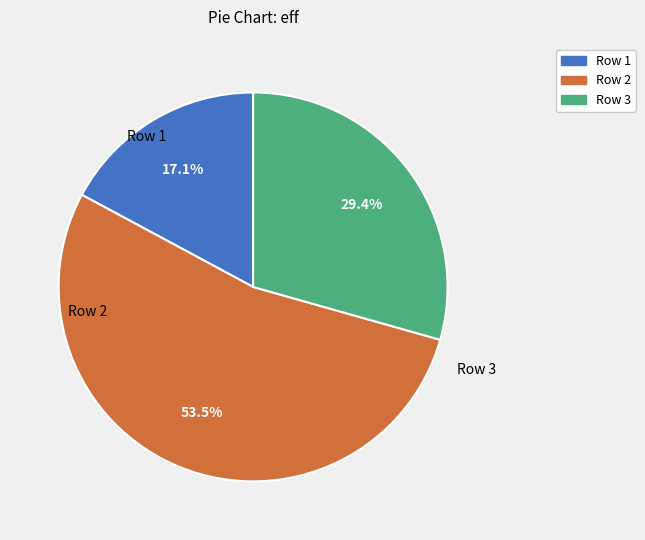

What is the largest slice in the pie chart?

Row 2